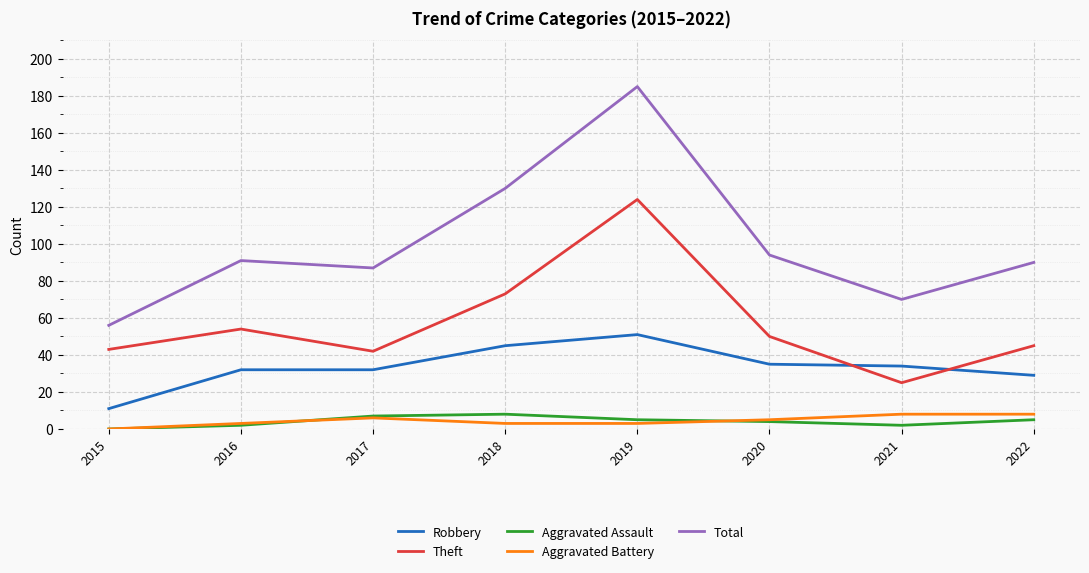

True or false: Aggravated Battery and Theft cross at least once.

False